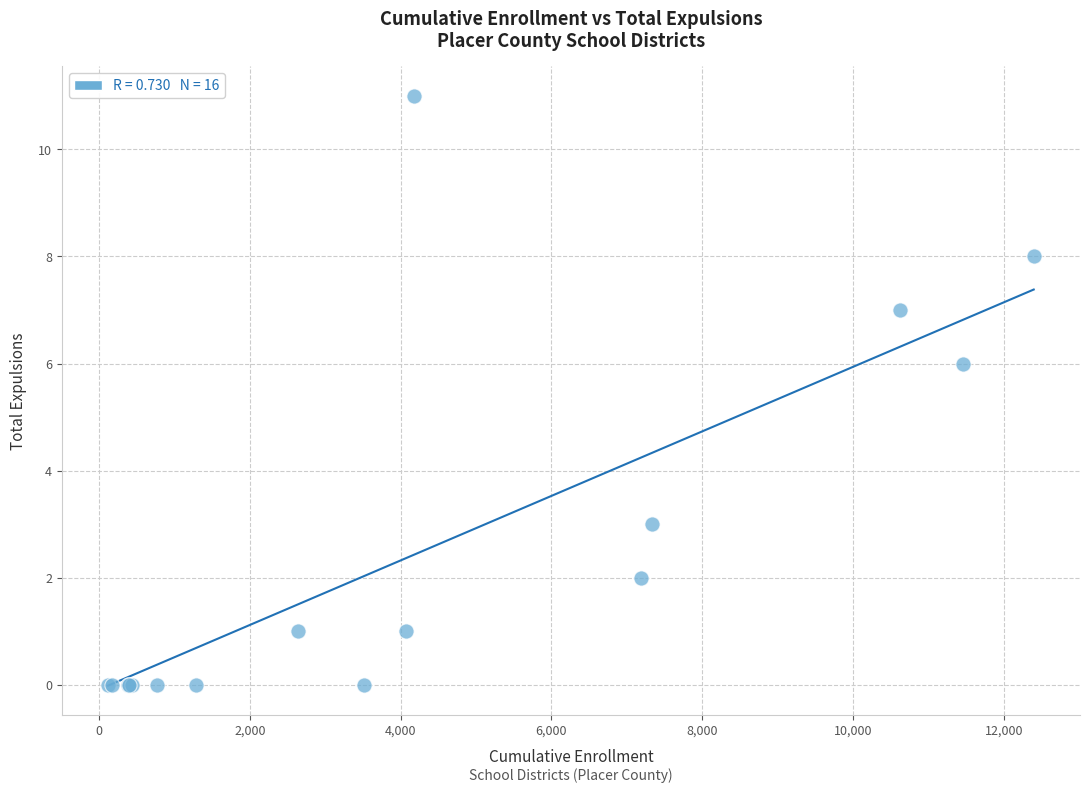

What Y value in the scatter plot is closest to 5?

6